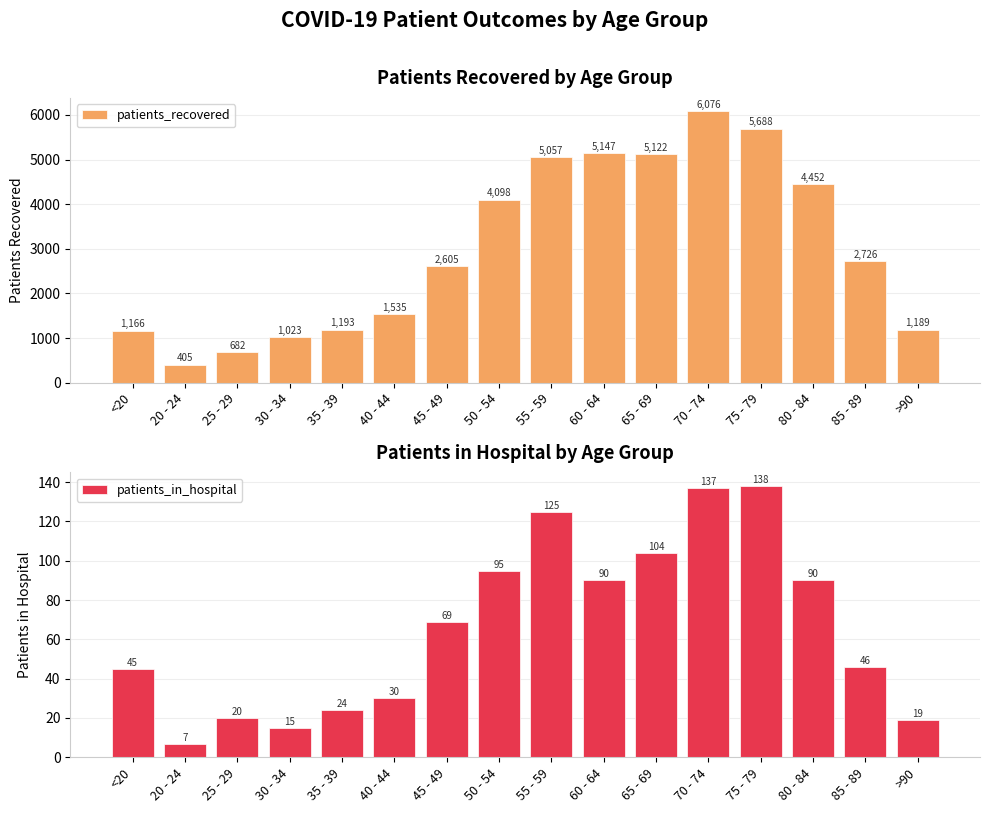

Rank the series by their maximum value, from lowest to highest.

patients_in_hospital, patients_recovered